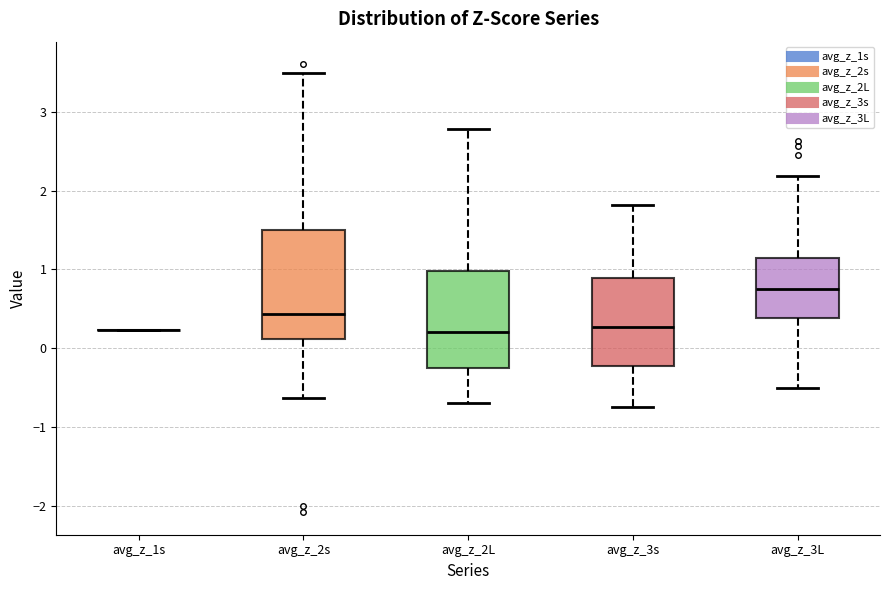

Reading left to right, read every box against the y-axis: the position of its median line, the range the box covers, and the ends of its whiskers. The values are not printed on the chart, so give them approximately, as read against the axis.

avg_z_1s: box collapsed to a line at 0.2, whiskers 0.2 to 0.2
avg_z_2s: median 0.4, box 0.1 to 1.5, whiskers -0.6 to 3.5
avg_z_2L: median 0.2, box -0.3 to 1.0, whiskers -0.7 to 2.8
avg_z_3s: median 0.3, box -0.2 to 0.9, whiskers -0.8 to 1.8
avg_z_3L: median 0.8, box 0.4 to 1.1, whiskers -0.5 to 2.2